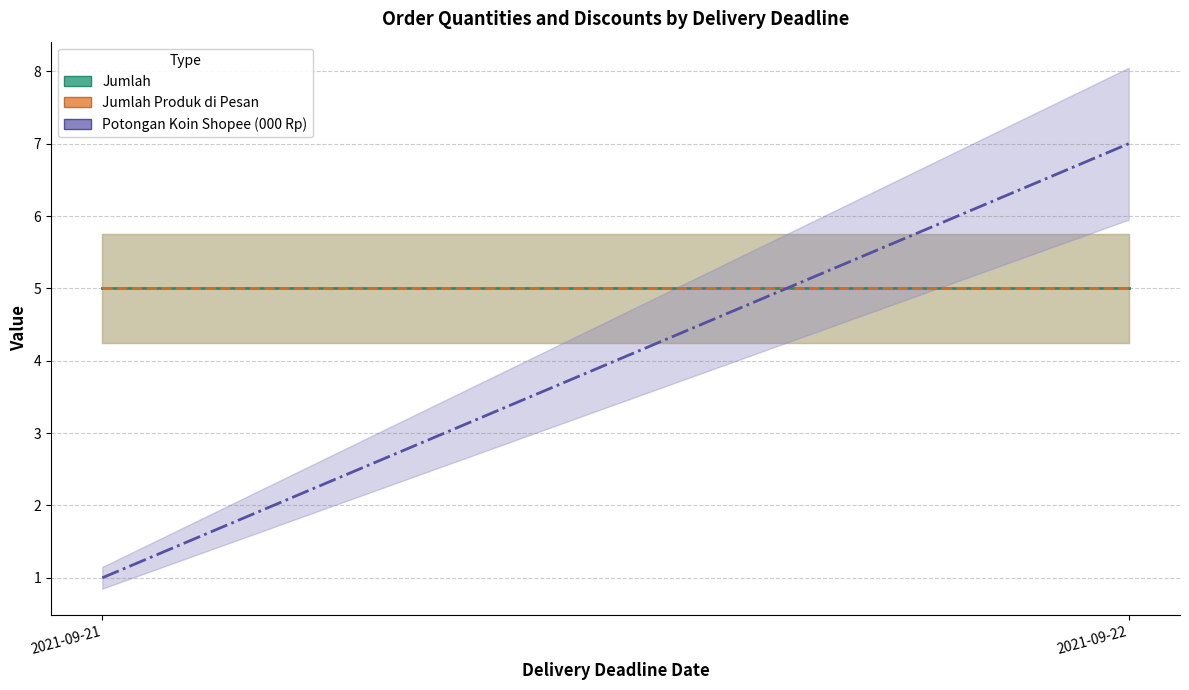

True or false: Potongan Koin Shopee (000 Rp) has a value of 7 at 2021-09-22.

True